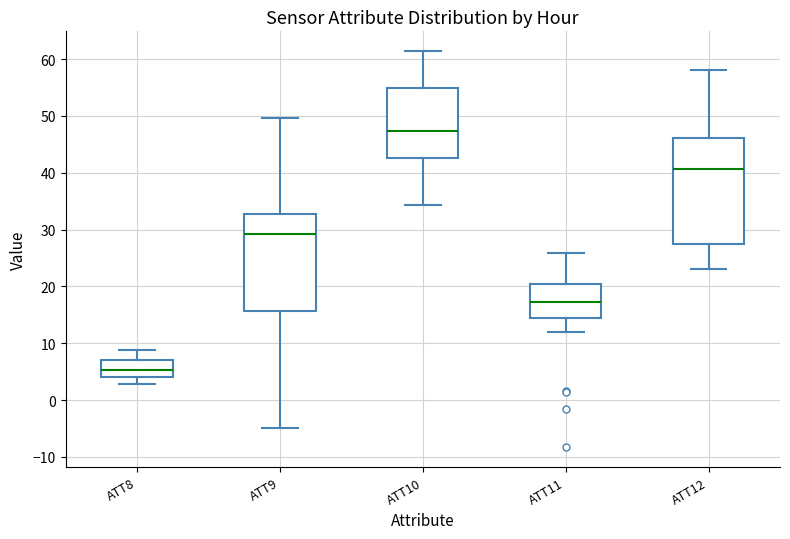

Reading left to right, transcribe this box plot: for each box, give where its median line is, the range the box spans, and where its two whiskers end, as read against the y-axis. The values are not printed on the chart, so give them approximately, as read against the axis.

ATT8: median 5, box 4 to 7, whiskers 3 to 9
ATT9: median 29, box 16 to 33, whiskers -5 to 50
ATT10: median 47, box 43 to 55, whiskers 34 to 61
ATT11: median 17, box 14 to 20, whiskers 12 to 26
ATT12: median 41, box 28 to 46, whiskers 23 to 58